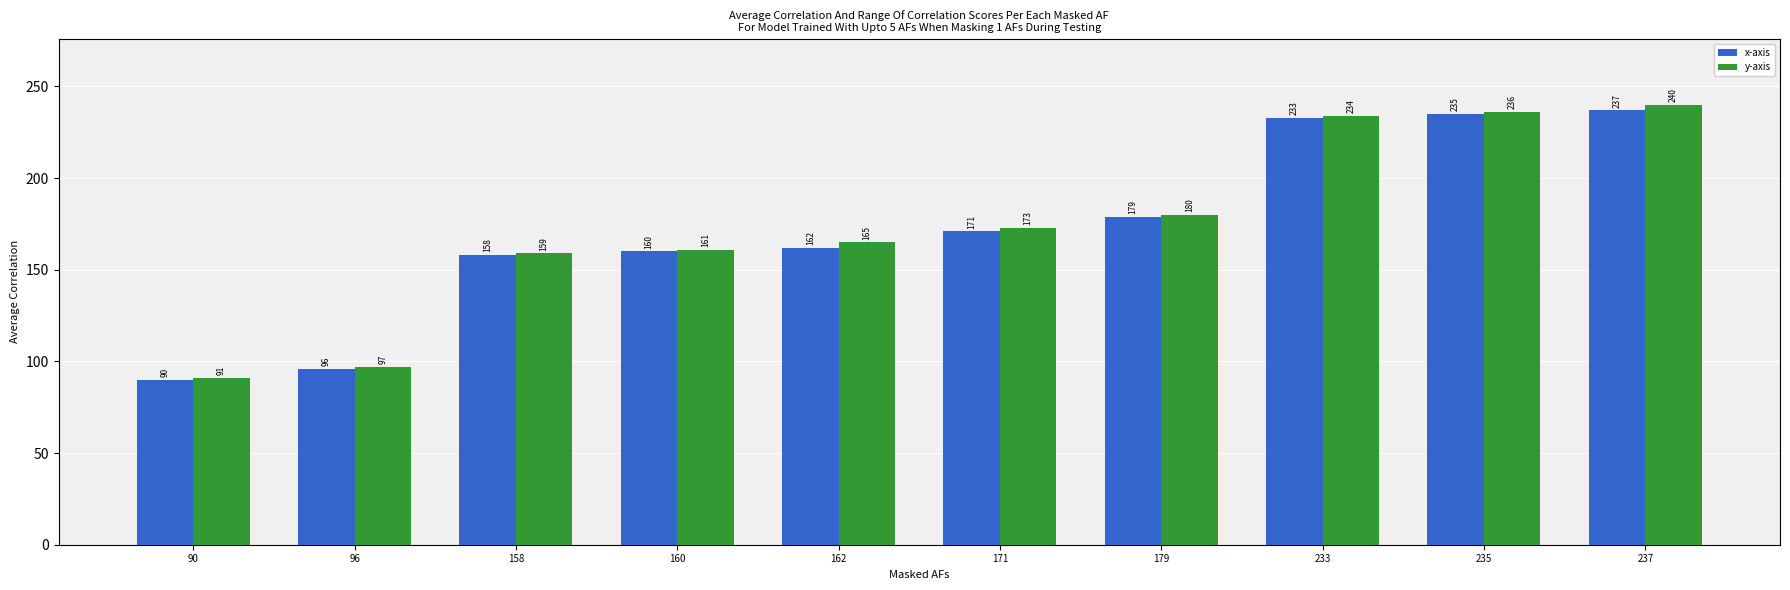

At which category is the sum across all series the highest?

237